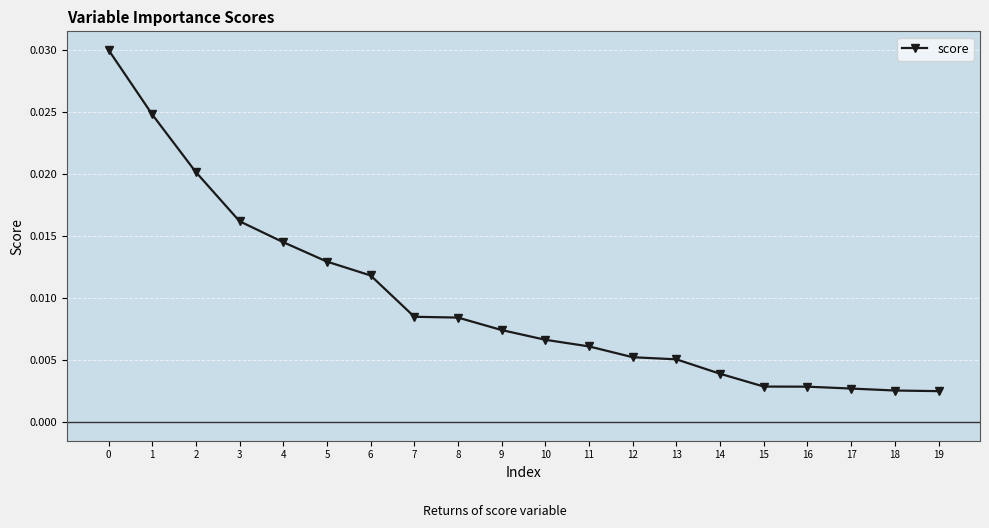

Between 9 and 12, which is larger?

9